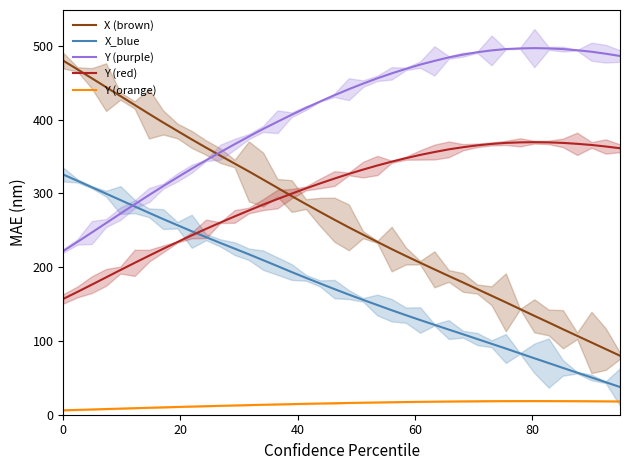

True or false: Y (purple) and Y (orange) intersect in this chart.

False